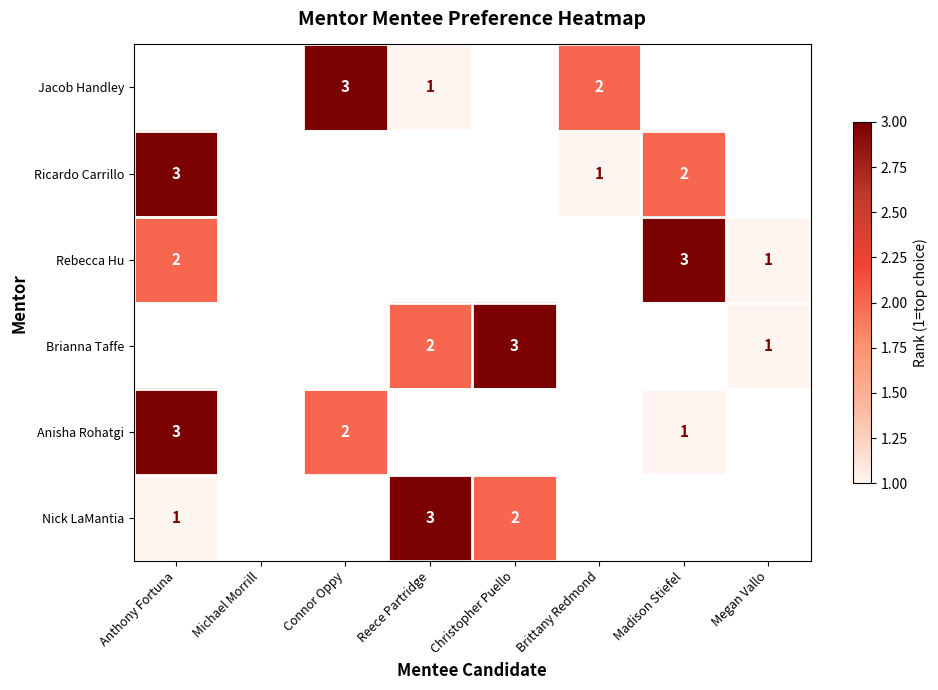

The value of Jacob Handley at Connor Oppy is 3. True or false?

True